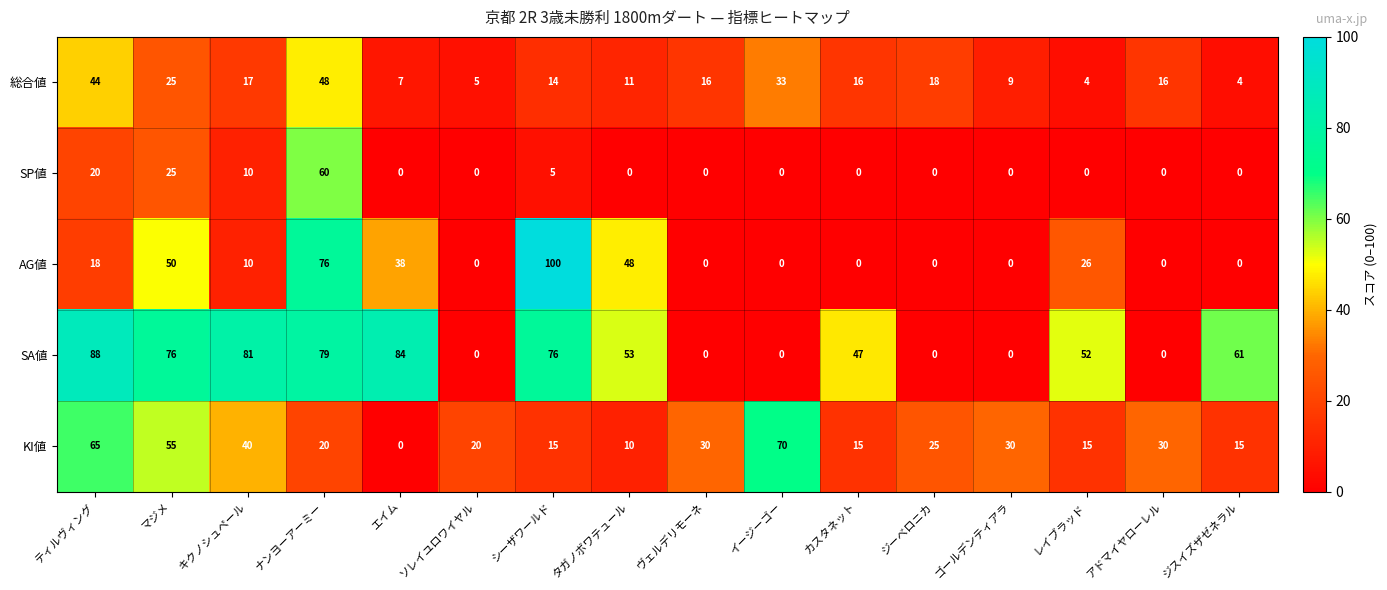

At which label does SP値 reach its peak?

ナンヨーアーミー